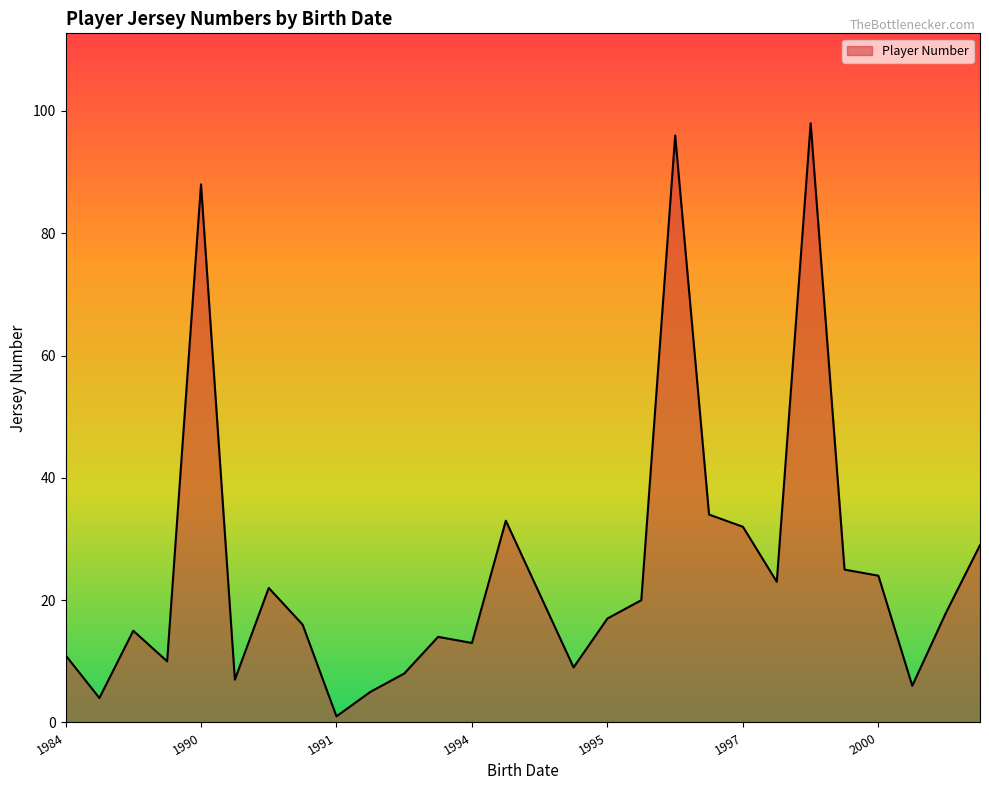

What is the greatest value displayed?

98